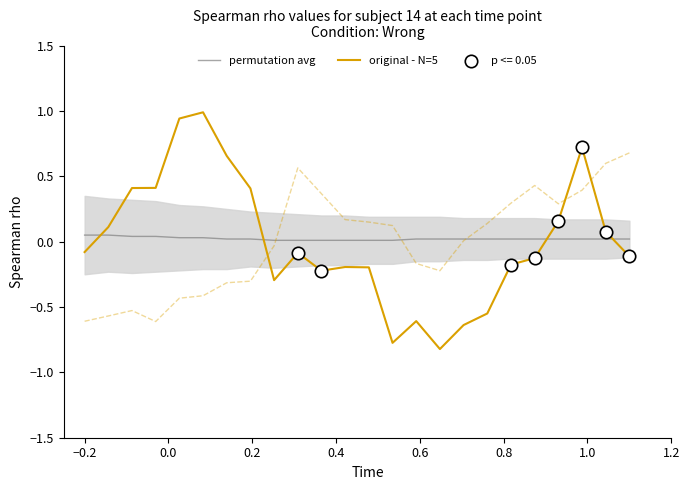

Which series reaches the maximum Y coordinate?

original - N=5